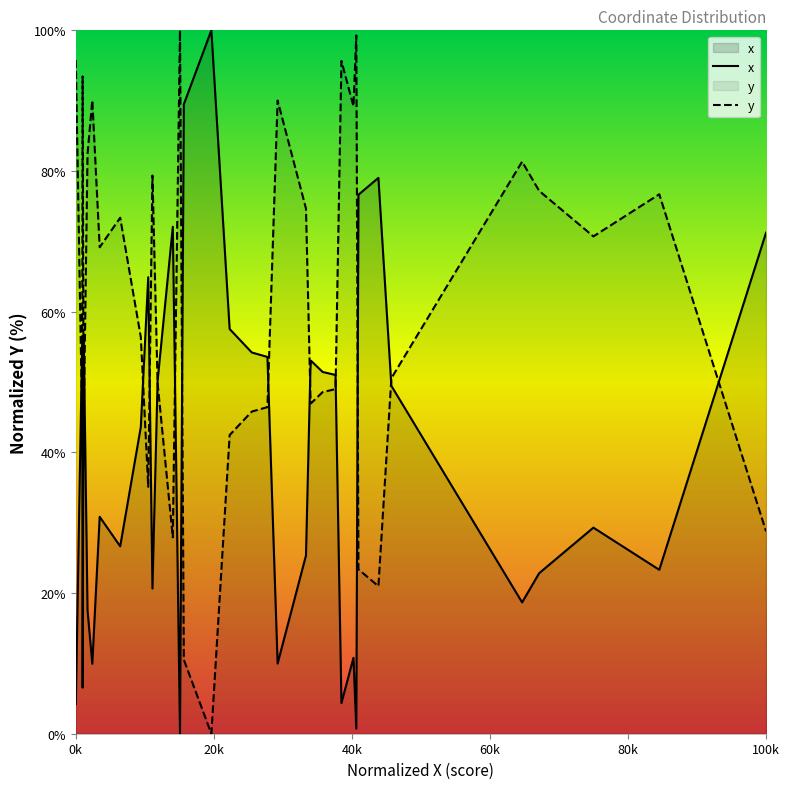

How many data points in x are less than 30?

20